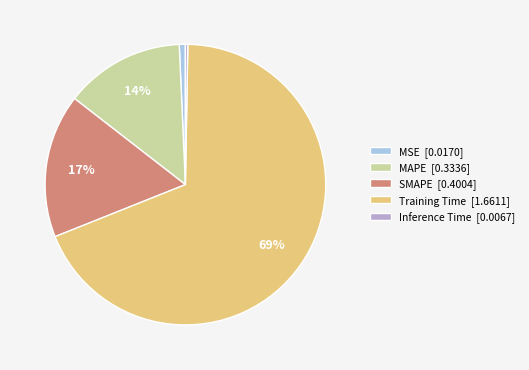

Is it true that MAPE [0.3336] is 26% of the pie?

False